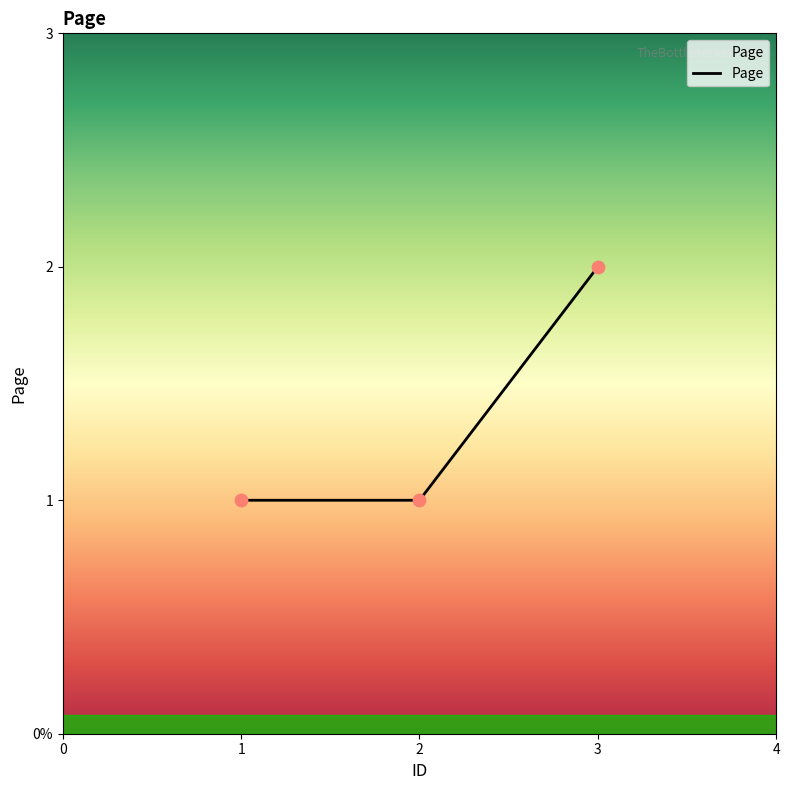

Does the chart have visible grid lines?

No